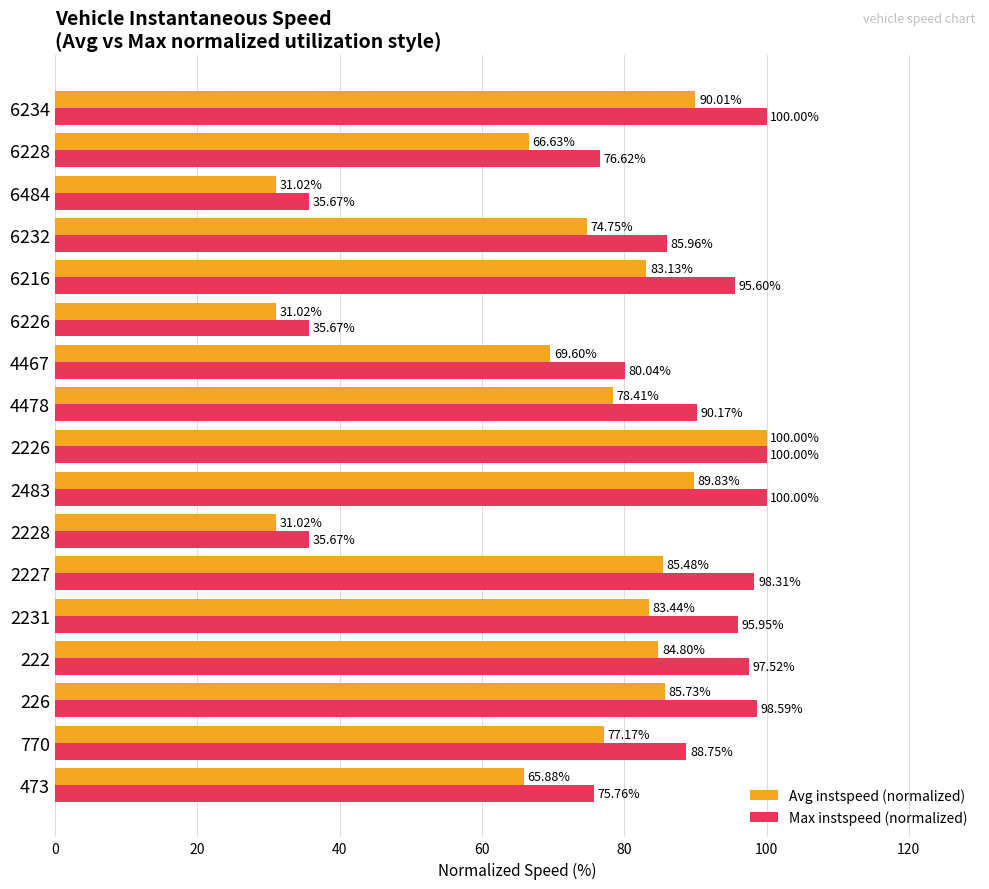

At how many categories does at least one series exceed 91?

8